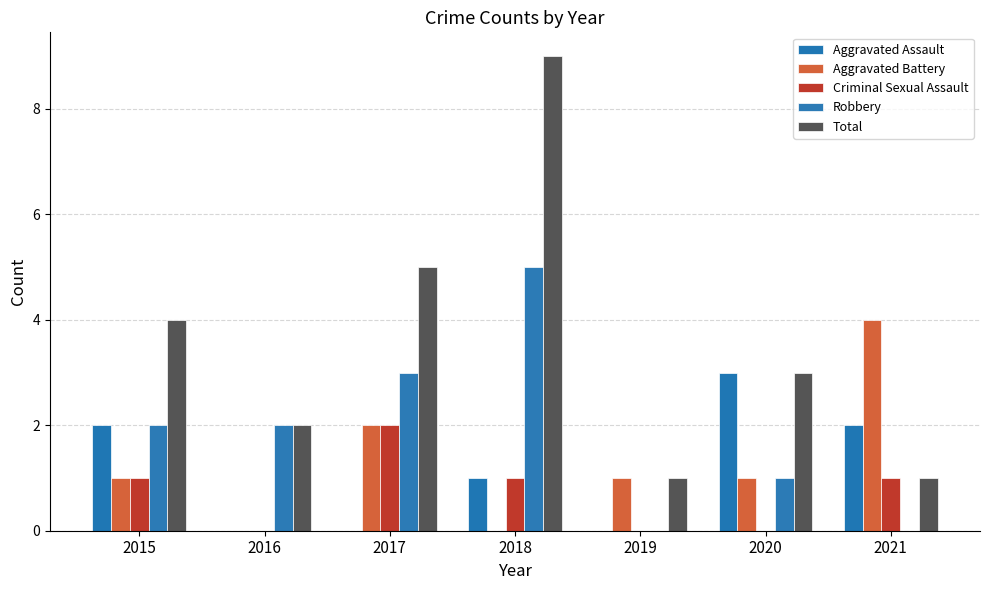

Which series has the largest range (max minus min)?

Total